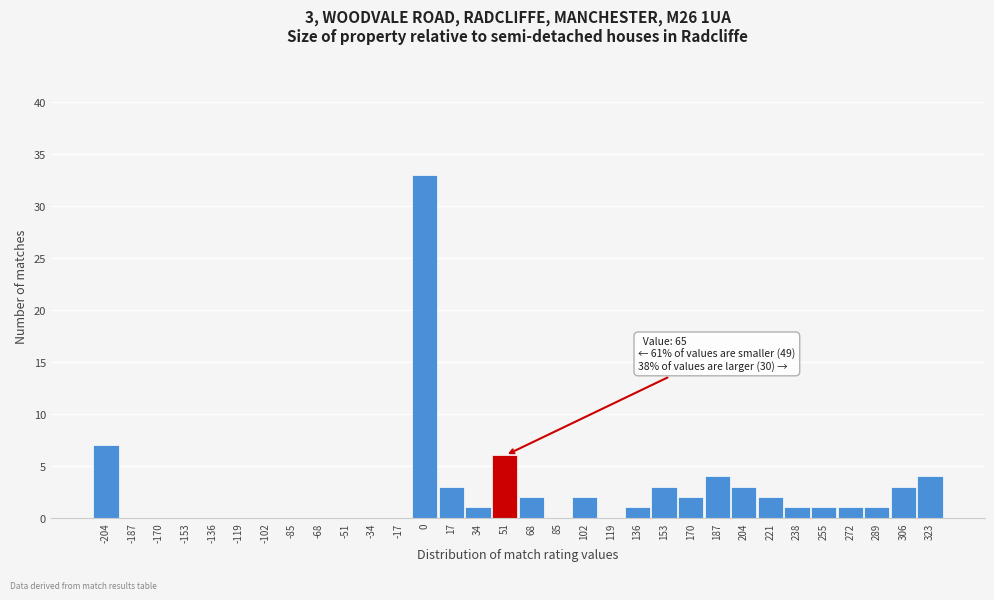

The value at 119 is 0. True or false?

True